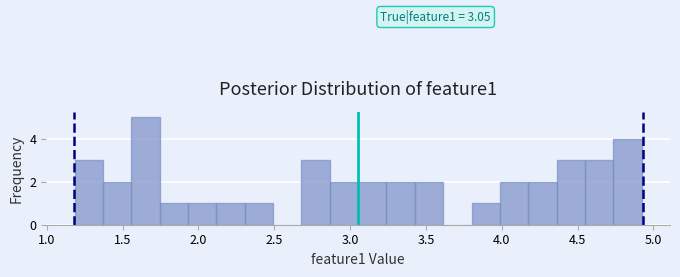

Read against the x-axis, roughly where is the centre of the tallest bar?

1.65